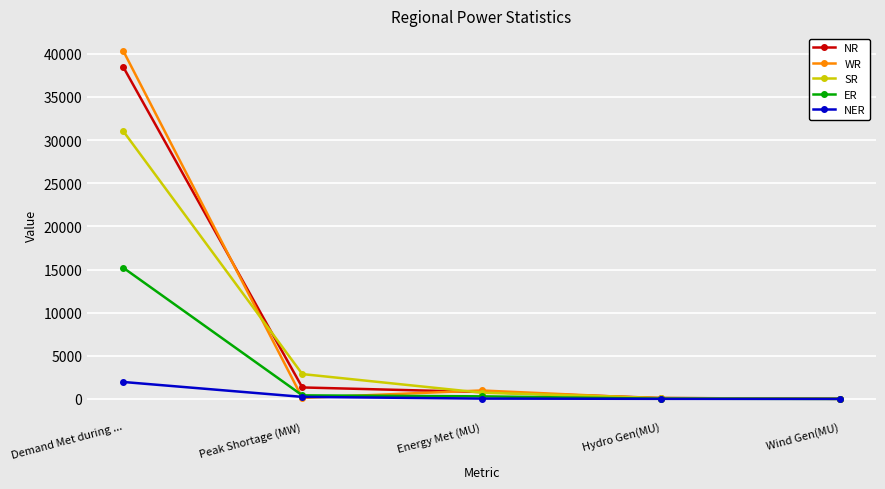

Is it true that NR equals 57415 at Demand Met during ...?

False